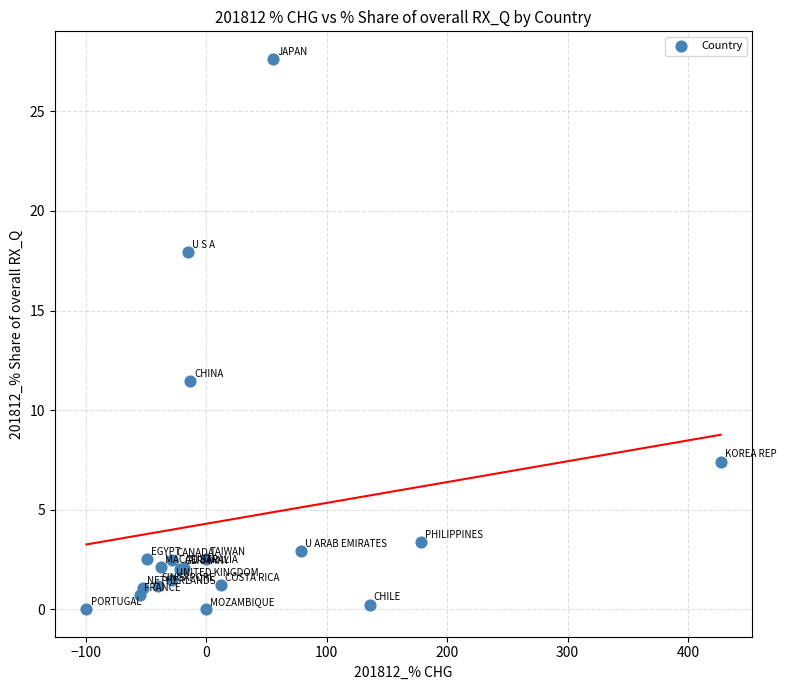

What Y value in the scatter plot is closest to 13?

11.5